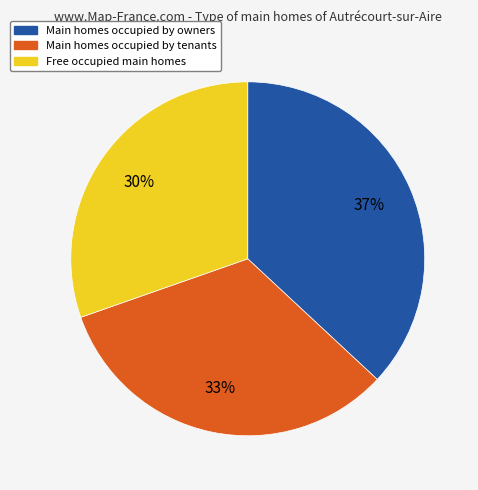

Is there a majority slice in this chart?

No